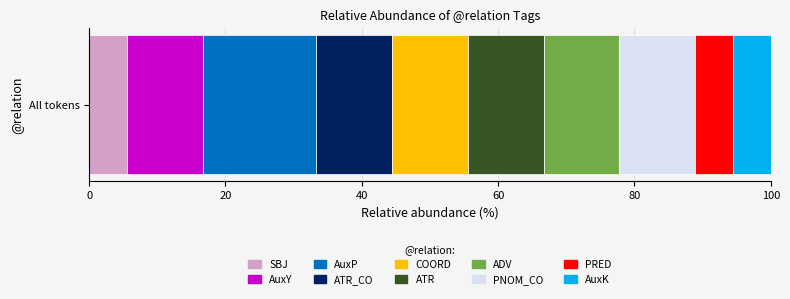

What is the minimum value for SBJ?

5.6